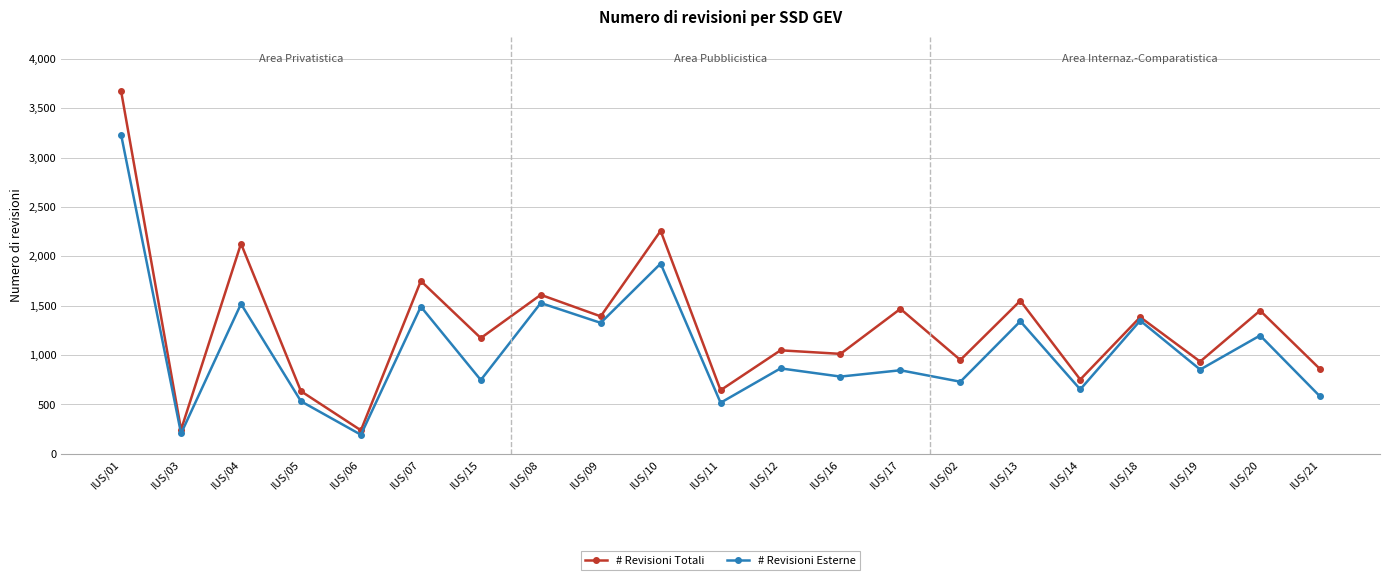

What is the sum of the # Revisioni Totali values at IUS/17 and IUS/01?

5140